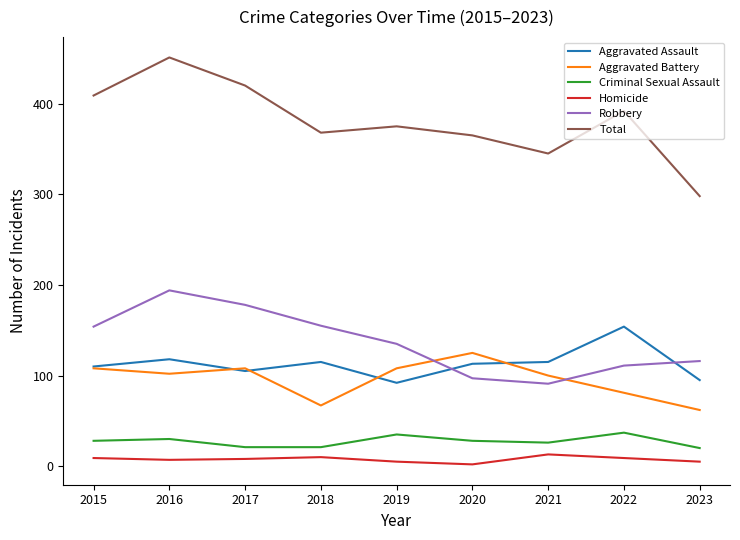

Which series changed the most between 2015 and 2021?

Total